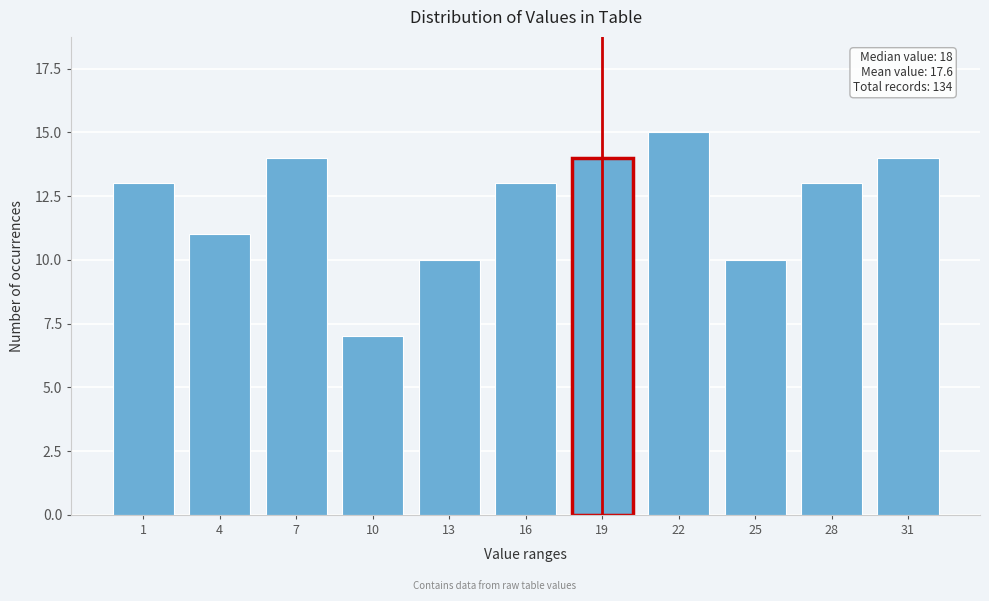

Reading left to right, list all the values displayed in this chart.

13	11	14	7	10	13	14	15	10	13	14